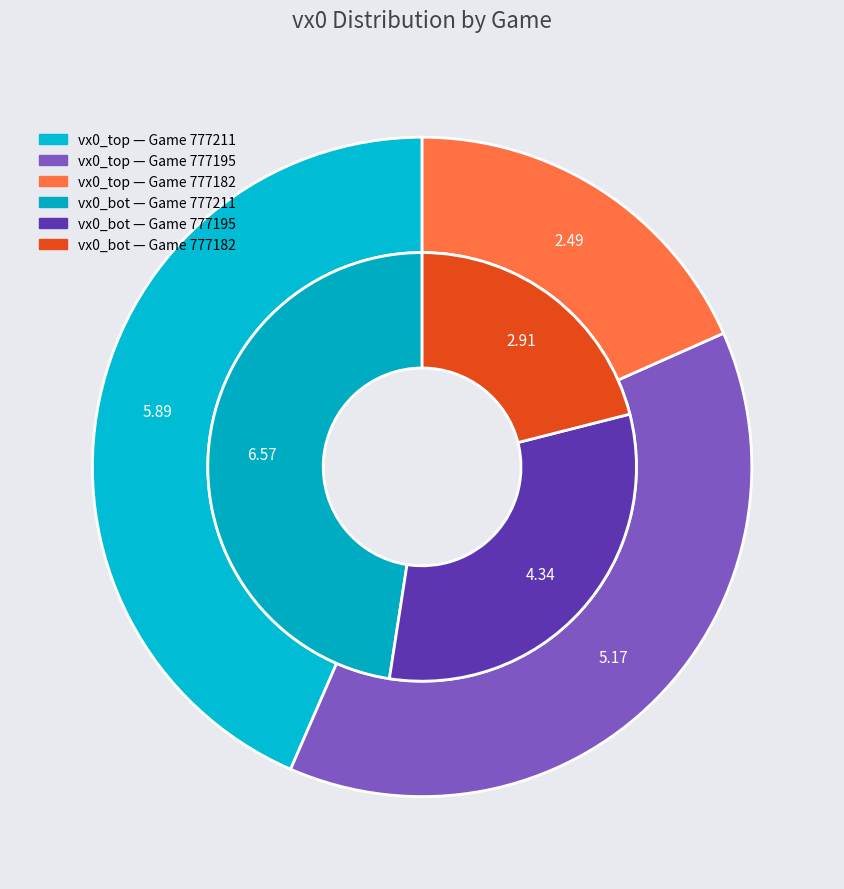

At 777211, list the series in order from smallest to largest.

vx0_top, vx0_bot